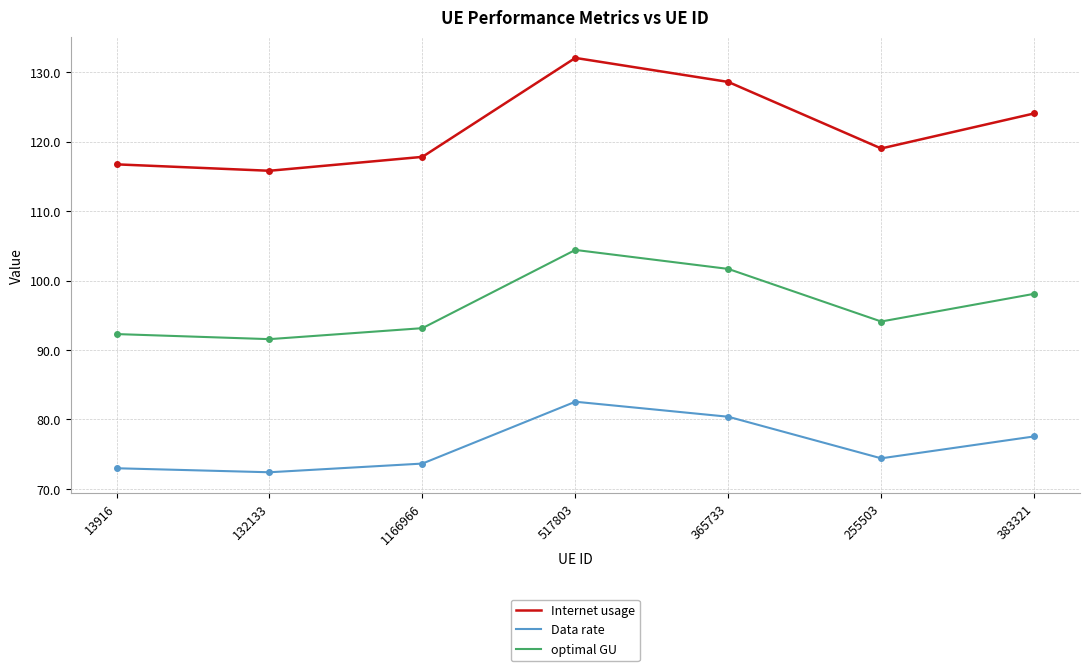

What is the difference between the maximum and minimum values in the Internet usage series?

16.3